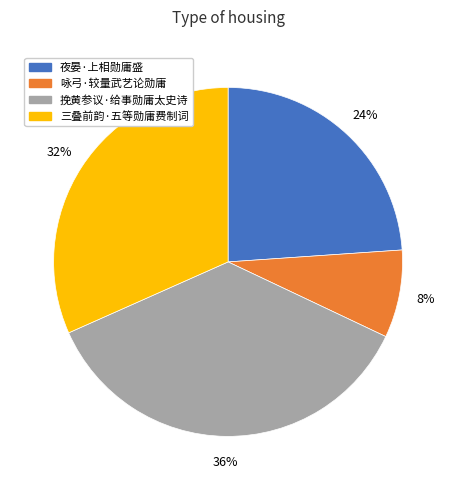

Combined, do 咏弓·较量武艺论勋庸 and 三叠前韵·五等勋庸费制词 account for over 50%?

No